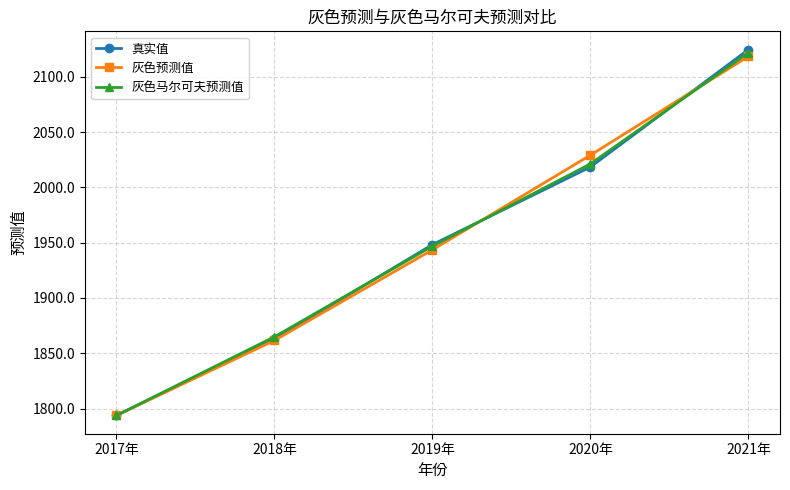

Reading left to right, what are all the values shown in this chart?

真实值: 2017年=1793.8	2018年=1862.9	2019年=1948.3	2020年=2018.4	2021年=2124.6
灰色预测值: 2017年=1793.8	2018年=1861.6	2019年=1943.6	2020年=2029.1	2021年=2118.4
灰色马尔可夫预测值: 2017年=1793.8	2018年=1864.9	2019年=1946.9	2020年=2021.2	2021年=2121.8